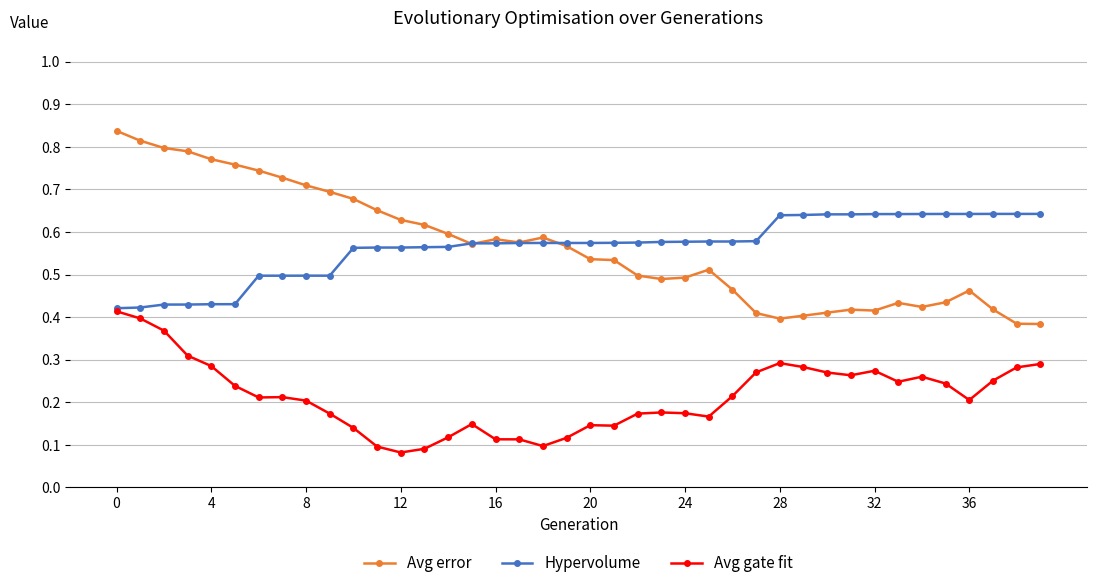

True or false: Avg gate fit and Avg error intersect in this chart.

False